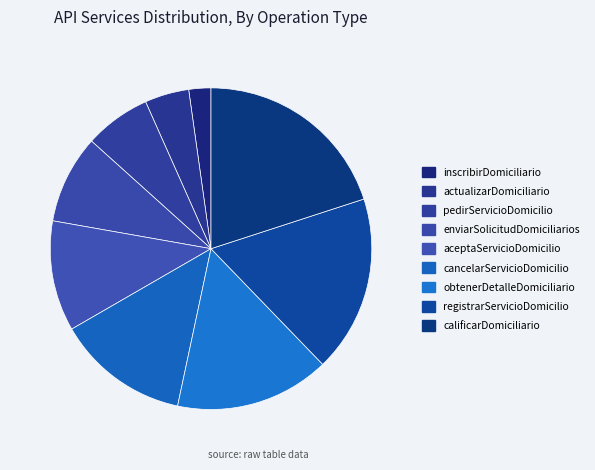

The aceptaServicioDomicilio slice represents 11% of the pie. True or false?

True